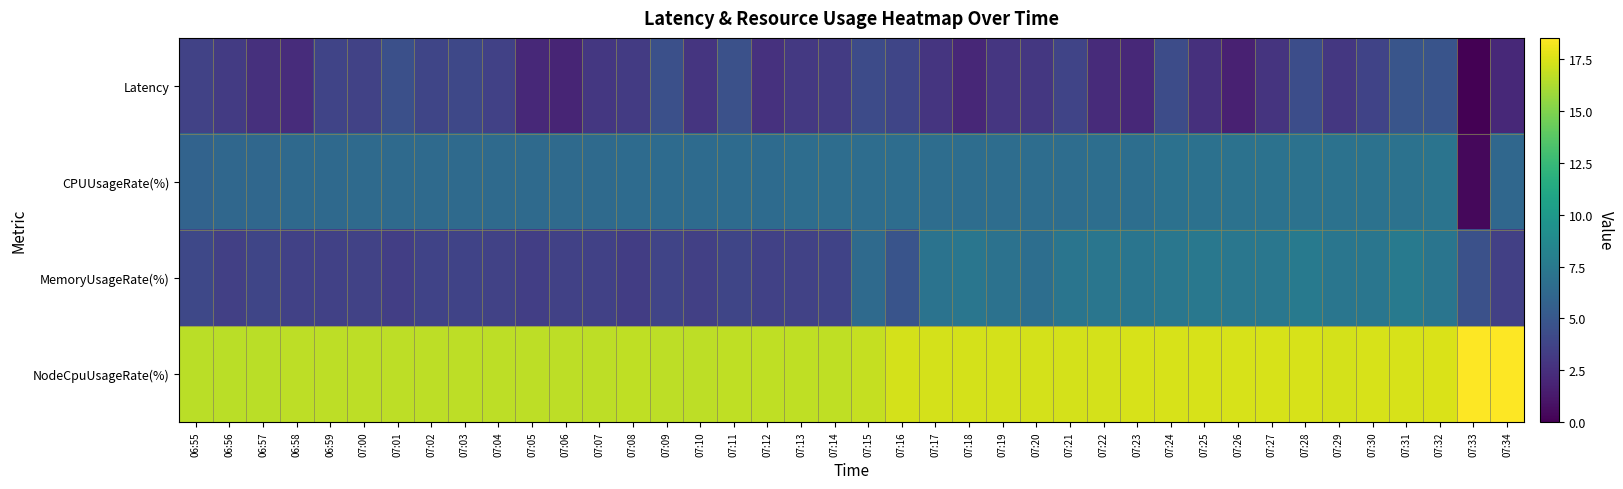

Reading left to right, extract all data points from this chart.

Latency: 06:55=3.7	06:56=3.2	06:57=2.6	06:58=2.4	06:59=3.8	07:00=3.6	07:01=4.5	07:02=3.9	07:03=4.0	07:04=3.5	07:05=2.1	07:06=1.9	07:07=3.0	07:08=3.2	07:09=4.5	07:10=2.9	07:11=4.6	07:12=2.6	07:13=3.1	07:14=3.2	07:15=4.2	07:16=3.9	07:17=2.8	07:18=2.1	07:19=3.0	07:20=3.0	07:21=3.8	07:22=2.3	07:23=2.1	07:24=4.3	07:25=2.5	07:26=1.7	07:27=2.8	07:28=4.4	07:29=3.0	07:30=3.7	07:31=4.9	07:32=4.8	07:33=0.0	07:34=2.1
CPUUsageRate(%): 06:55=5.9	06:56=6.2	06:57=6.2	06:58=6.3	06:59=6.3	07:00=6.4	07:01=6.4	07:02=6.4	07:03=6.4	07:04=6.4	07:05=6.4	07:06=6.4	07:07=6.4	07:08=6.5	07:09=6.5	07:10=6.5	07:11=6.5	07:12=6.5	07:13=6.6	07:14=6.6	07:15=6.6	07:16=6.6	07:17=6.6	07:18=6.6	07:19=6.6	07:20=6.6	07:21=6.6	07:22=6.7	07:23=6.7	07:24=6.9	07:25=6.9	07:26=7.0	07:27=7.0	07:28=7.0	07:29=7.0	07:30=7.0	07:31=7.0	07:32=7.1	07:33=0.4	07:34=6.2
MemoryUsageRate(%): 06:55=4.0	06:56=3.5	06:57=3.9	06:58=3.6	06:59=3.6	07:00=3.6	07:01=3.4	07:02=3.7	07:03=3.7	07:04=3.7	07:05=3.4	07:06=3.6	07:07=3.6	07:08=3.4	07:09=3.8	07:10=3.5	07:11=3.8	07:12=3.6	07:13=3.7	07:14=3.7	07:15=6.4	07:16=4.8	07:17=7.1	07:18=7.3	07:19=7.0	07:20=6.7	07:21=7.2	07:22=7.2	07:23=7.2	07:24=7.4	07:25=7.4	07:26=7.3	07:27=7.3	07:28=7.6	07:29=7.3	07:30=7.3	07:31=7.6	07:32=7.2	07:33=4.6	07:34=3.5
NodeCpuUsageRate(%): 06:55=16.6	06:56=16.6	06:57=16.6	06:58=16.7	06:59=16.7	07:00=16.7	07:01=16.7	07:02=16.7	07:03=16.7	07:04=16.7	07:05=16.7	07:06=16.7	07:07=16.7	07:08=16.7	07:09=16.7	07:10=16.7	07:11=16.7	07:12=16.7	07:13=16.7	07:14=16.8	07:15=16.9	07:16=17.3	07:17=17.3	07:18=17.3	07:19=17.3	07:20=17.4	07:21=17.3	07:22=17.4	07:23=17.4	07:24=17.4	07:25=17.4	07:26=17.4	07:27=17.4	07:28=17.4	07:29=17.4	07:30=17.4	07:31=17.4	07:32=17.5	07:33=18.5	07:34=18.5